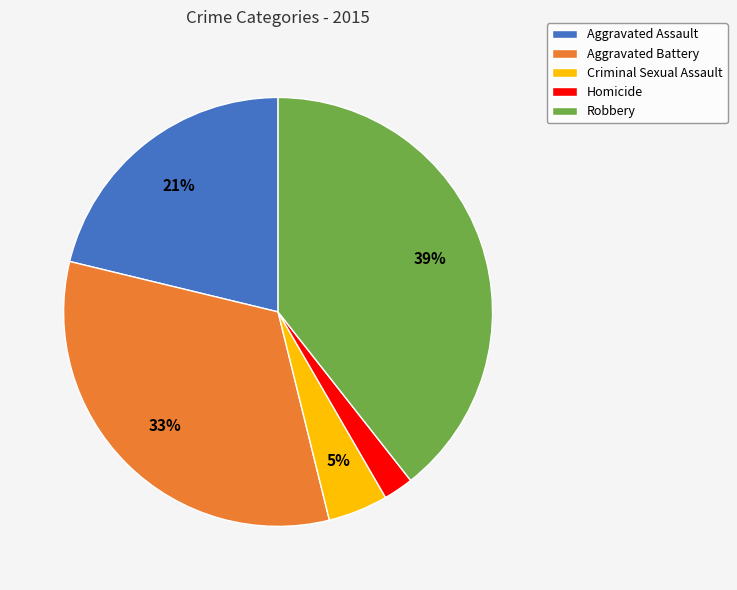

True or false: Homicide accounts for 12% of the total.

False